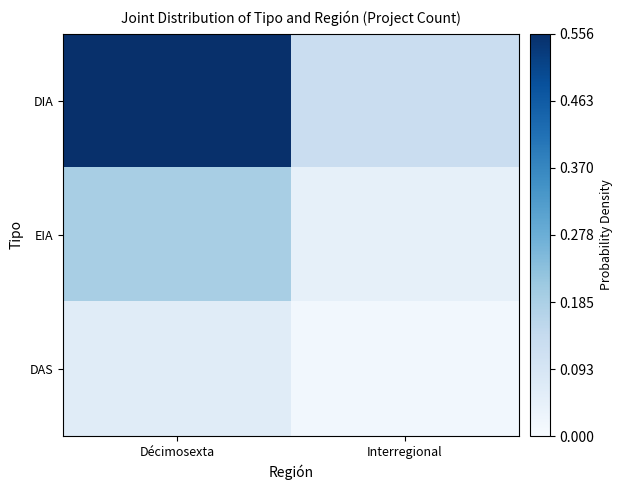

Rank the series by their maximum value, from highest to lowest.

DIA, EIA, DAS